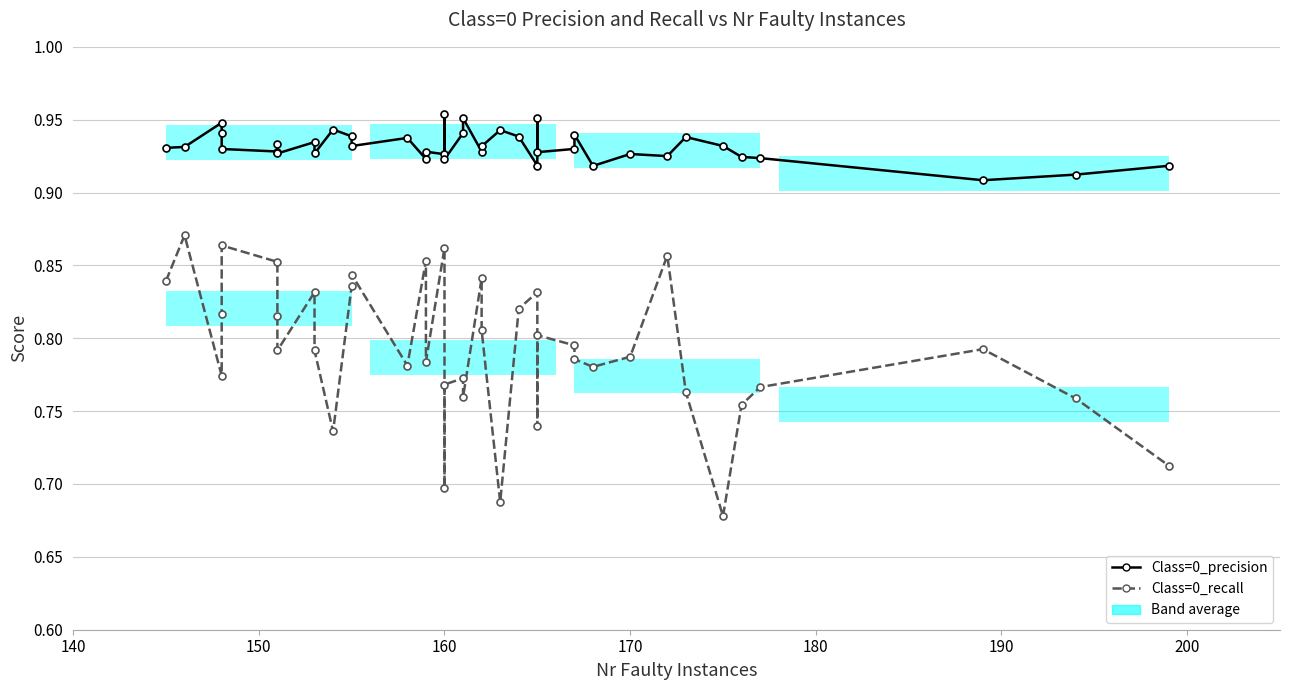

How many categories are shown in the chart?

40